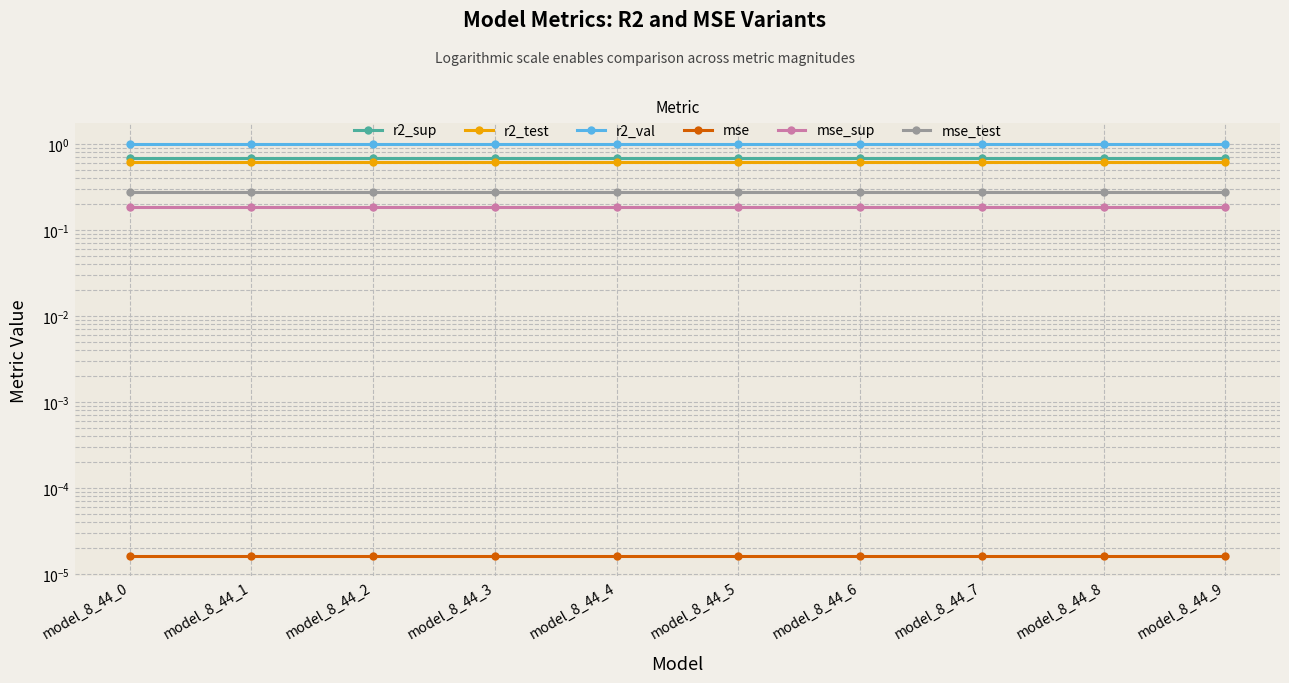

The r2_test series shows 0.9 at model_8_44_2. True or false?

False